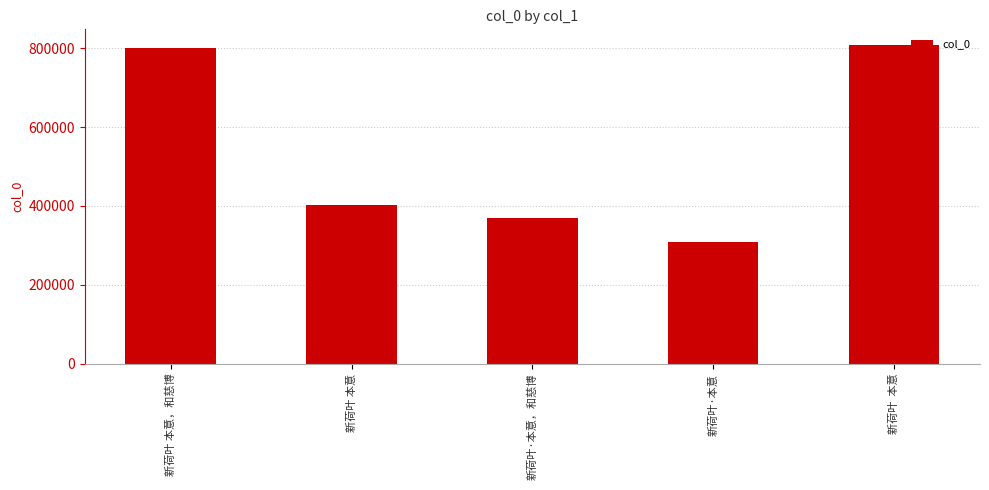

What is the sum of all values?

2687061